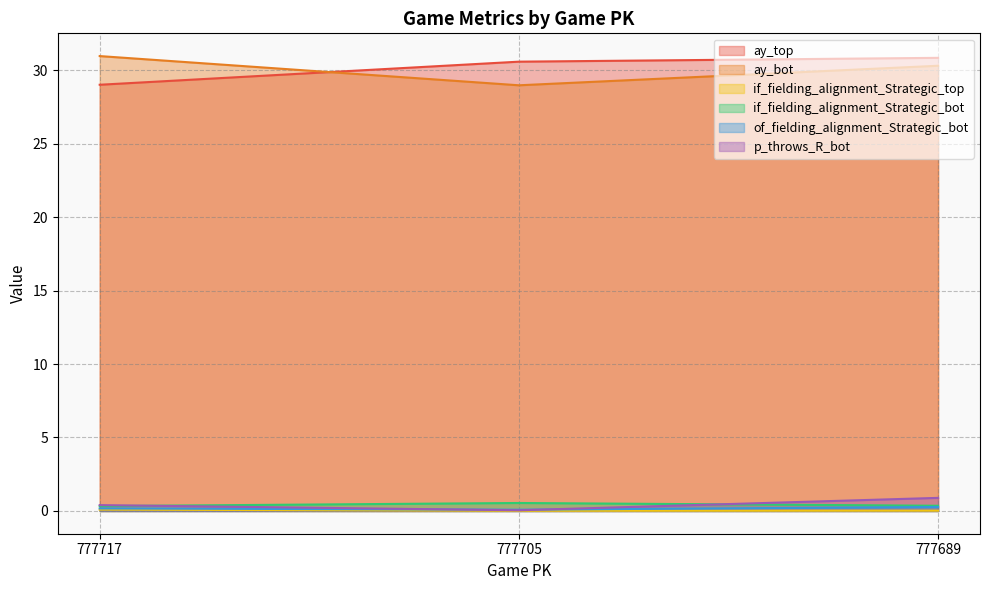

What is the sum of the ay_top values at 777689 and 777705?

61.4